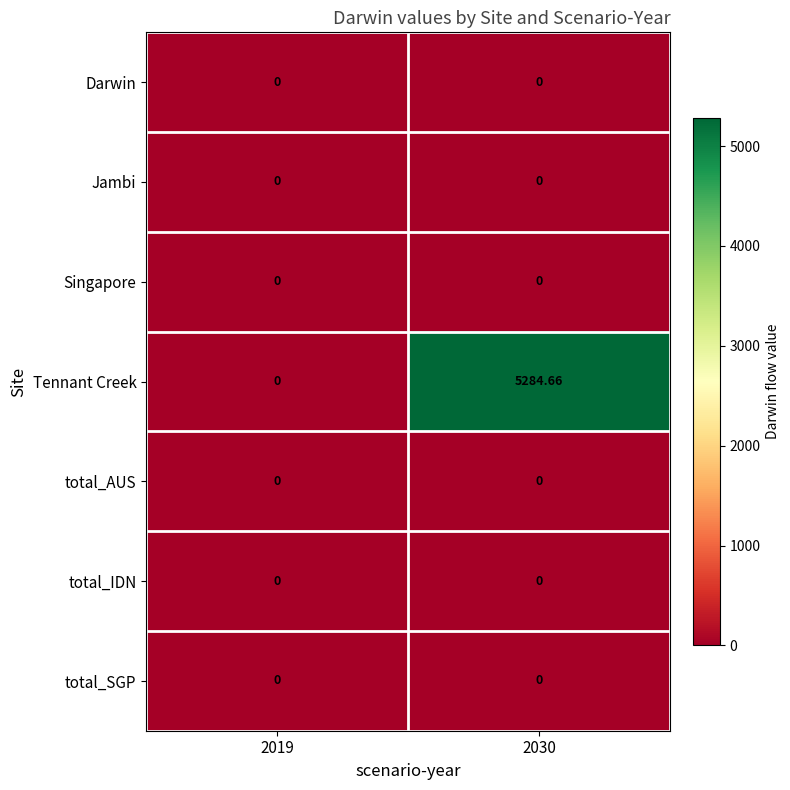

Between 2019 and 2030, which series saw the biggest shift?

Tennant Creek